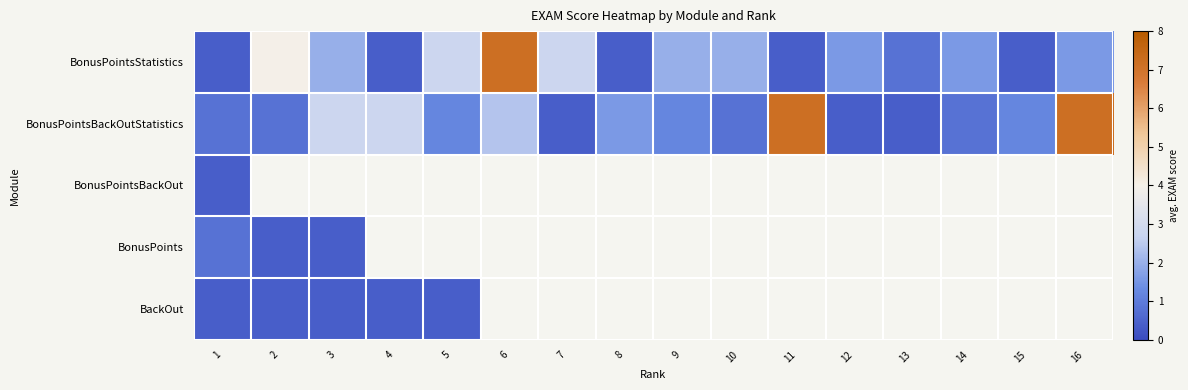

True or false: BonusPointsStatistics has a value of 3.4 at 3.

False